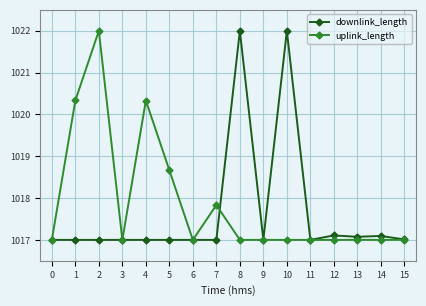

What is the difference between the maximum and minimum values in the uplink_length series?

5.0